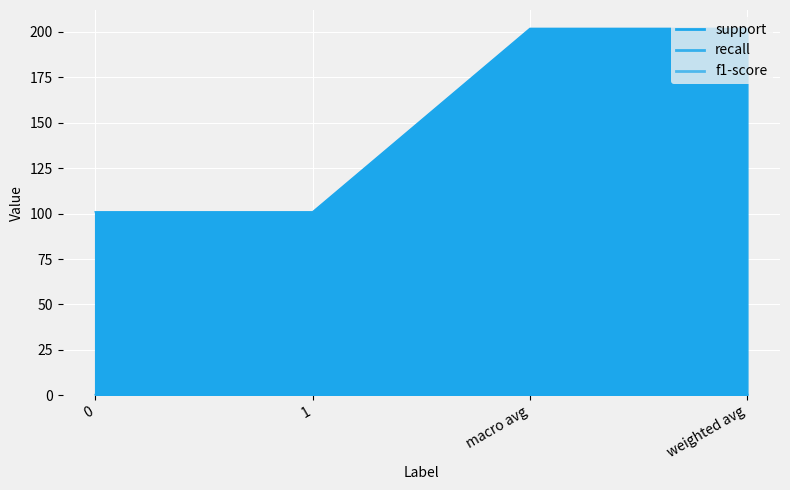

Which category has the highest value across all series?

macro avg